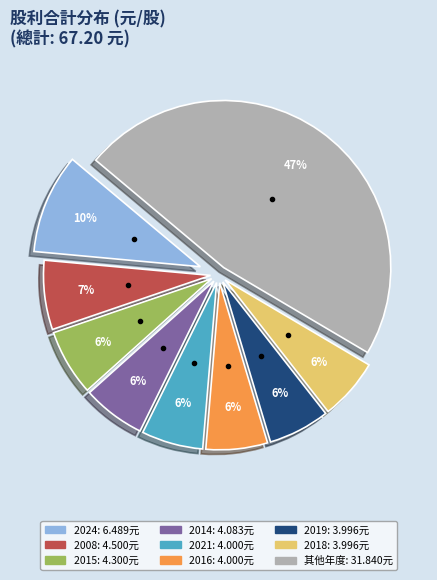

How many segments does this pie chart have?

9